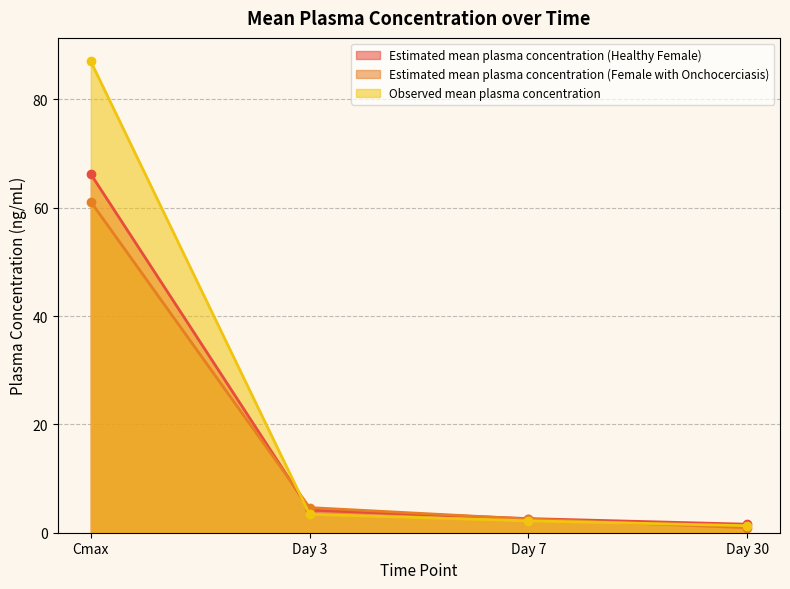

Does the chart display data point markers on the line(s)?

Yes